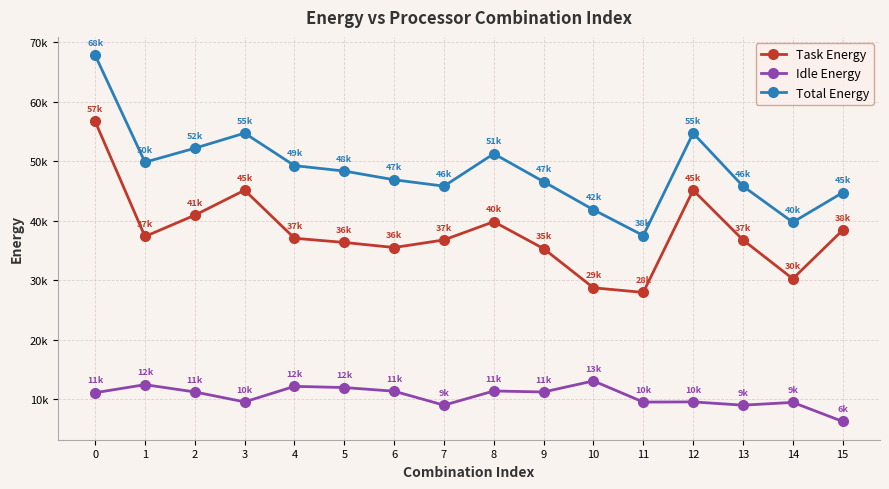

What is the lowest value of the Task Energy series?

27969.4